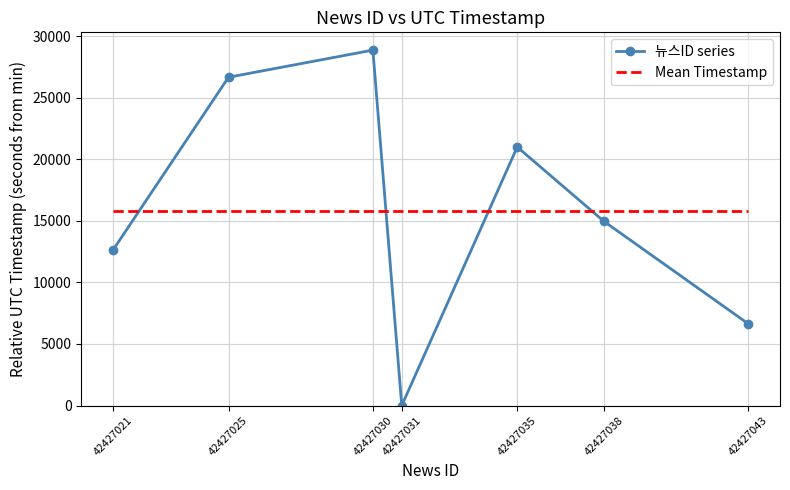

True or false: 뉴스ID series and Mean Timestamp cross at least once.

True